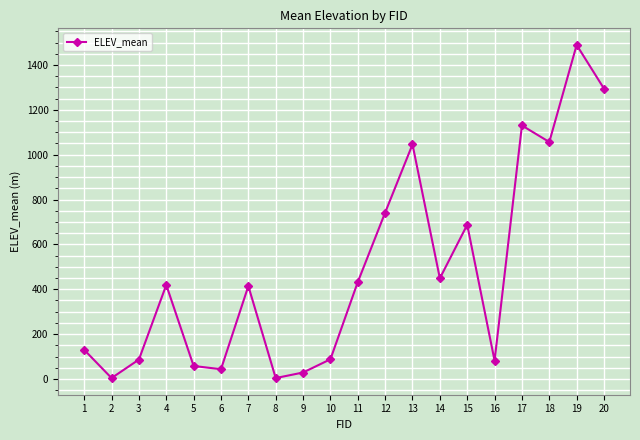

Approximately how many times larger is the value at 14 compared to 15?

0.7